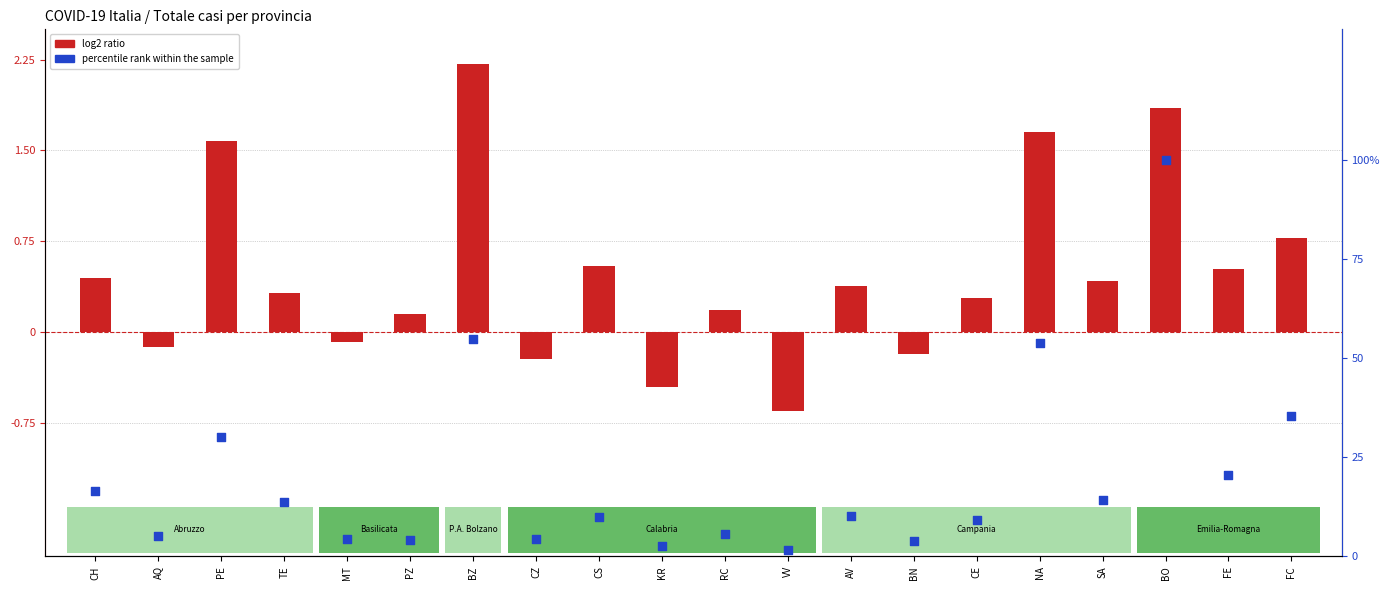

Which series contains the lowest Y value?

log2 ratio